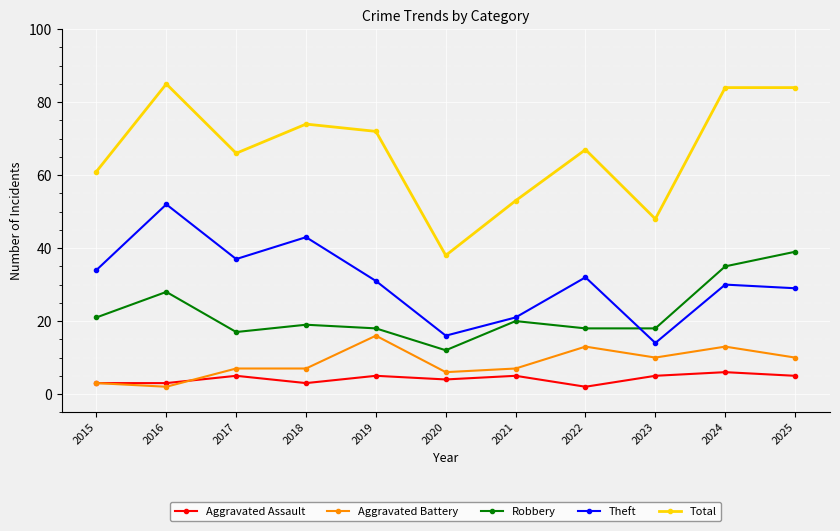

What is the sum of all Aggravated Battery values?

94